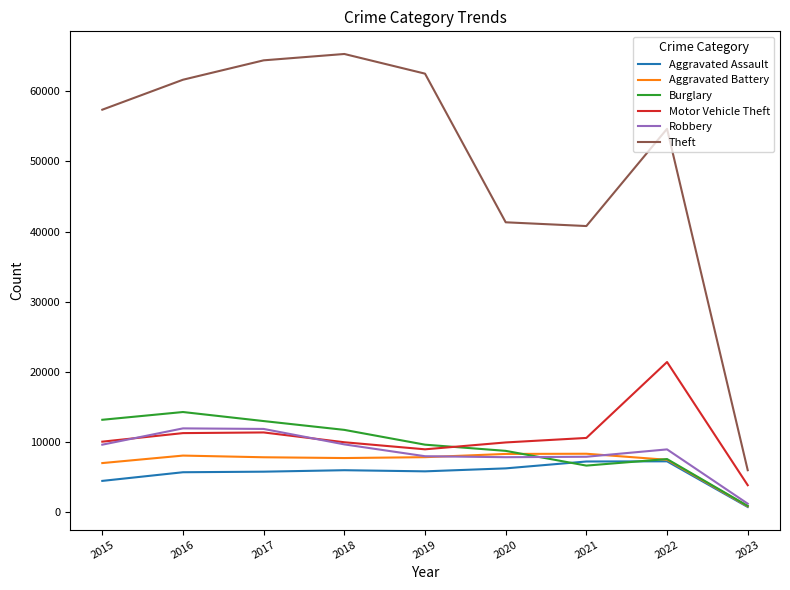

What are all the series names shown in the legend?

Aggravated Assault, Aggravated Battery, Burglary, Motor Vehicle Theft, Robbery, Theft